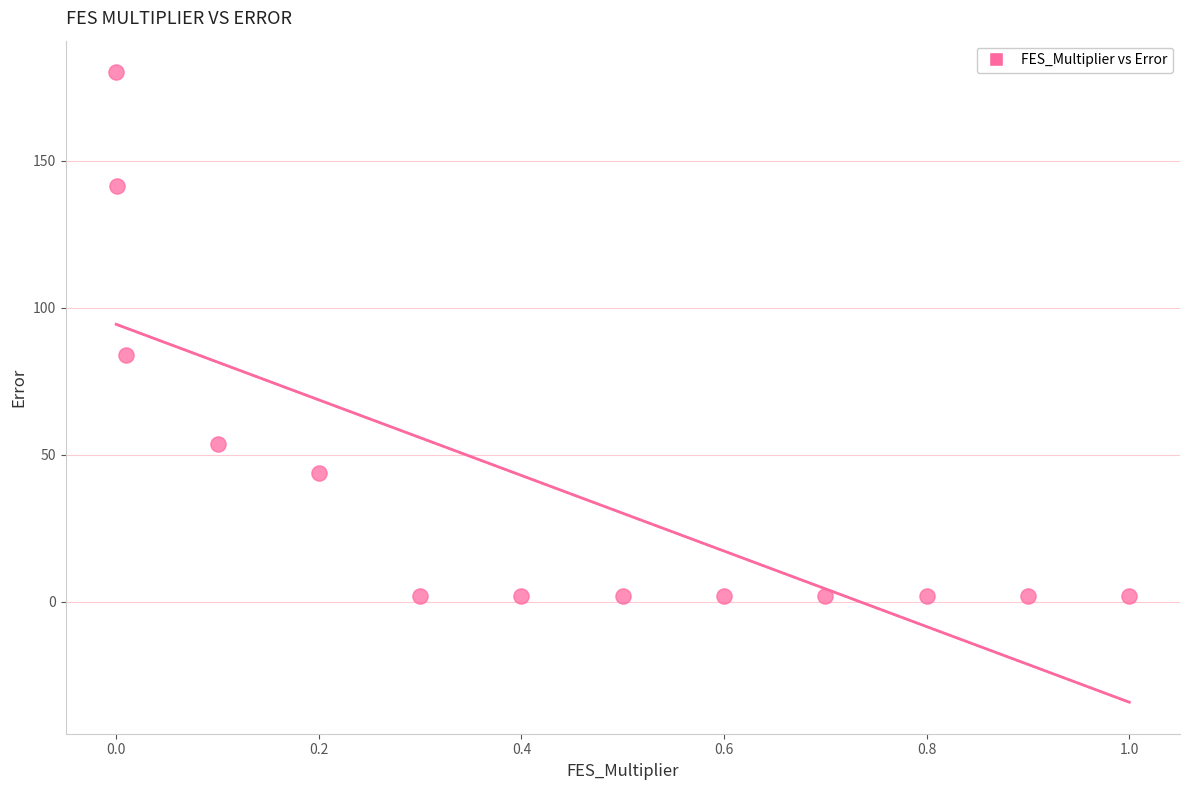

What is the range of Y values (max minus min)?

178.1